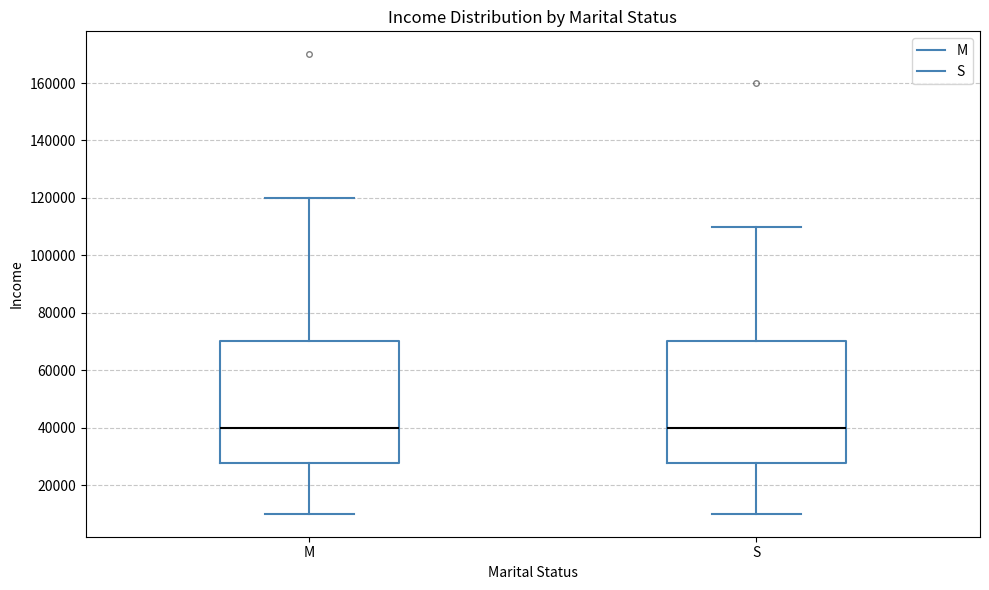

Reading left to right, transcribe this box plot: for each box, give where its median line is, the range the box spans, and where its two whiskers end, as read against the y-axis. The values are not printed on the chart, so give them approximately, as read against the axis.

M: median 40000, box 28000 to 70000, whiskers 10000 to 120000
S: median 40000, box 28000 to 70000, whiskers 10000 to 110000